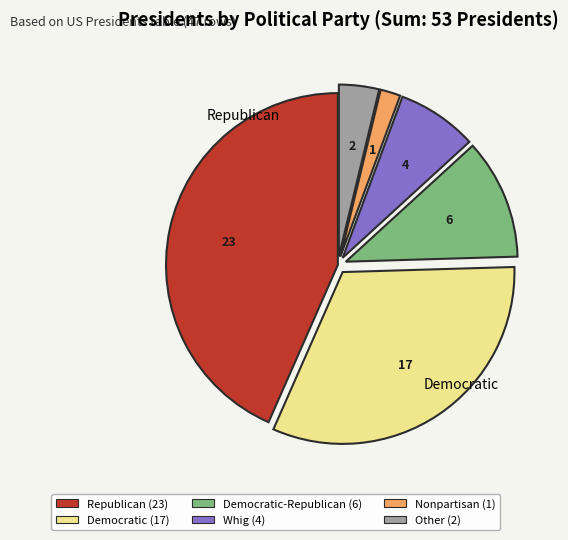

Is there a majority slice in this chart?

No